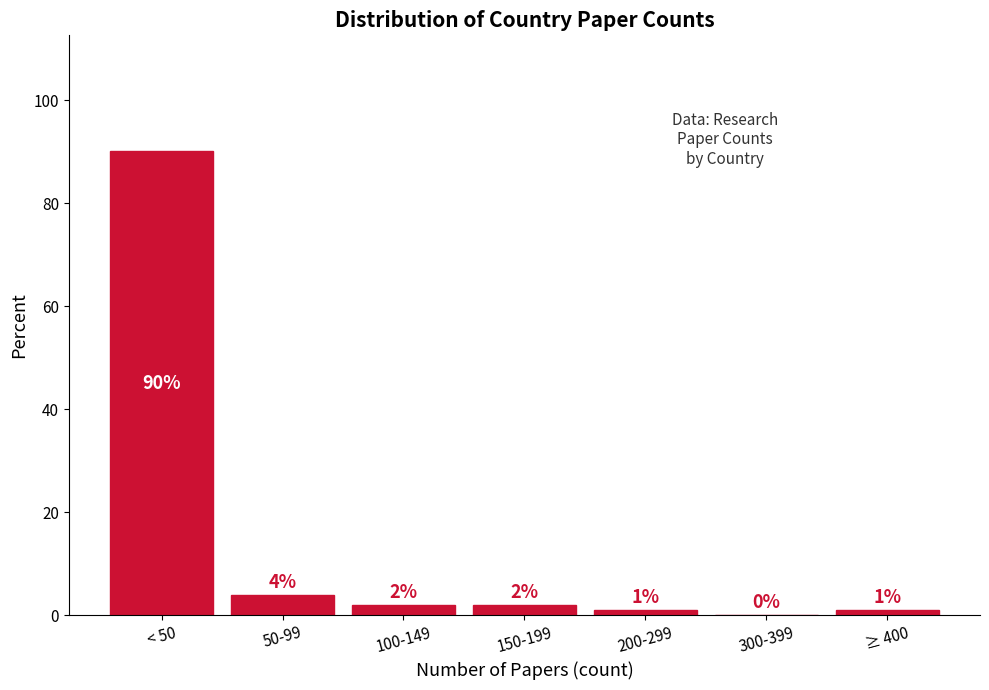

Between 300-399 and 50-99, which is larger?

50-99